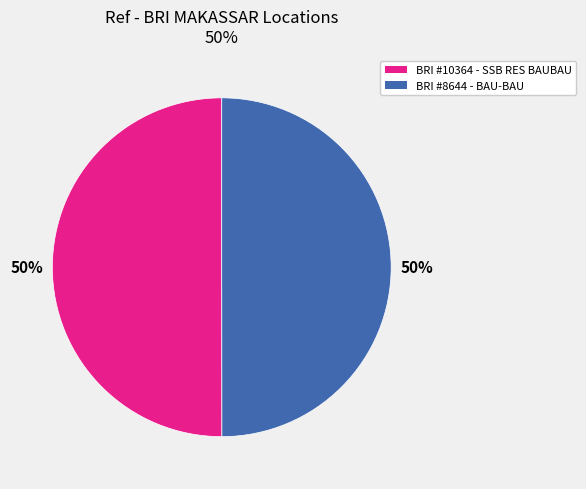

How many slices are in this pie chart?

2